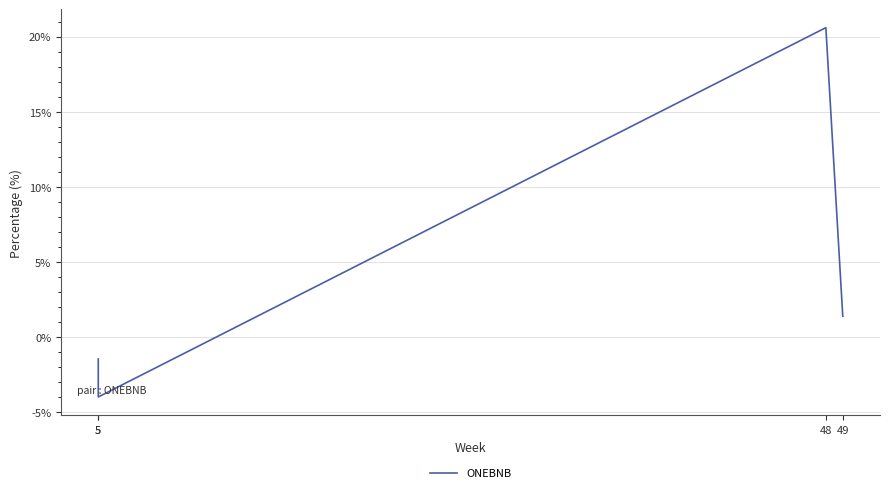

How many interior local valleys (lower than both neighbors) does the data have?

1